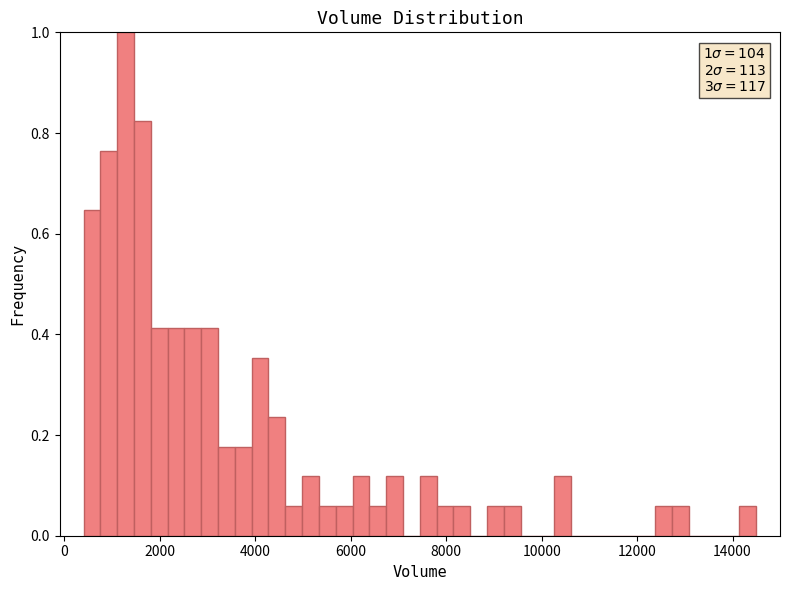

Read against the x-axis, roughly where is the centre of the tallest bar?

1200